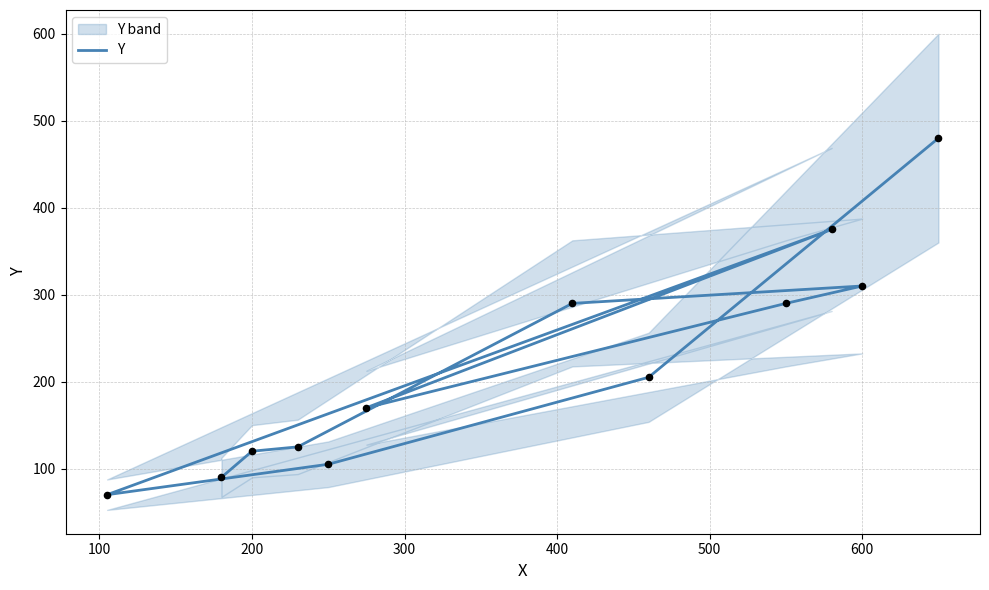

What is the change in value from 300 to 400?

+20